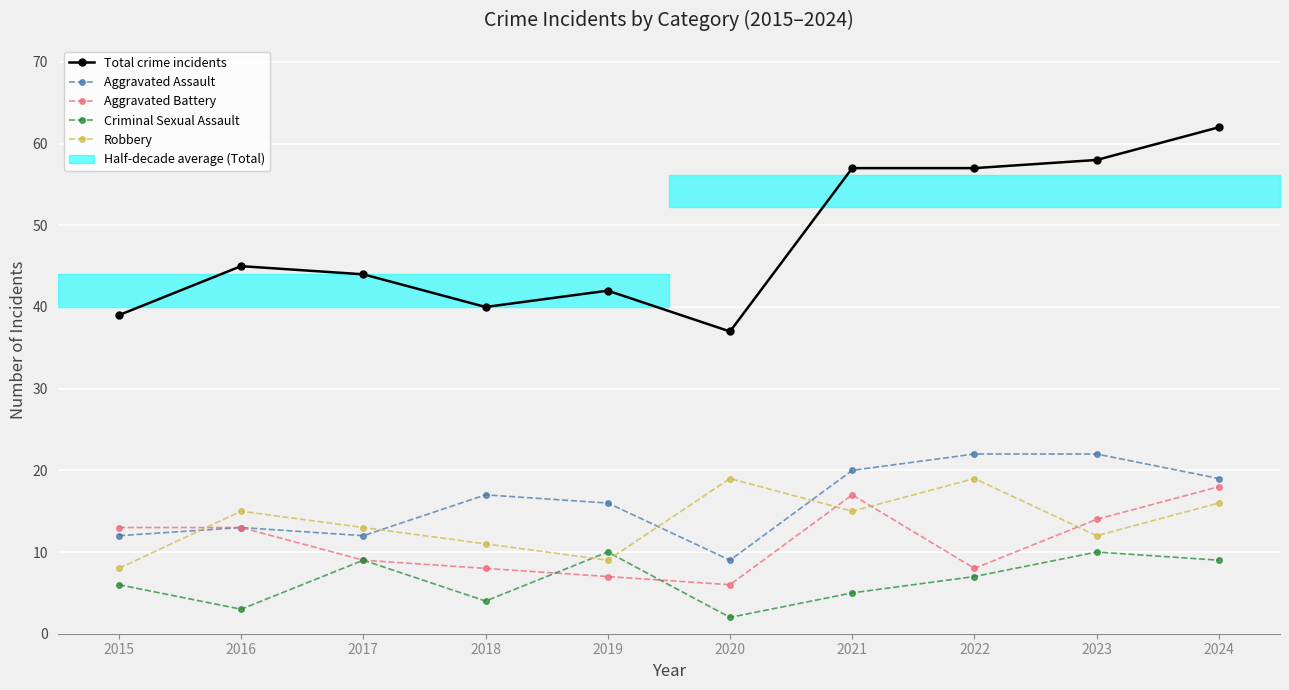

Where is the first local minimum for Robbery?

2019